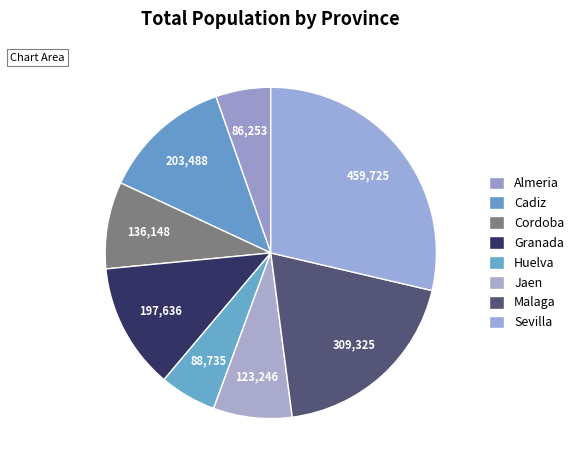

How many segments does this pie chart have?

8